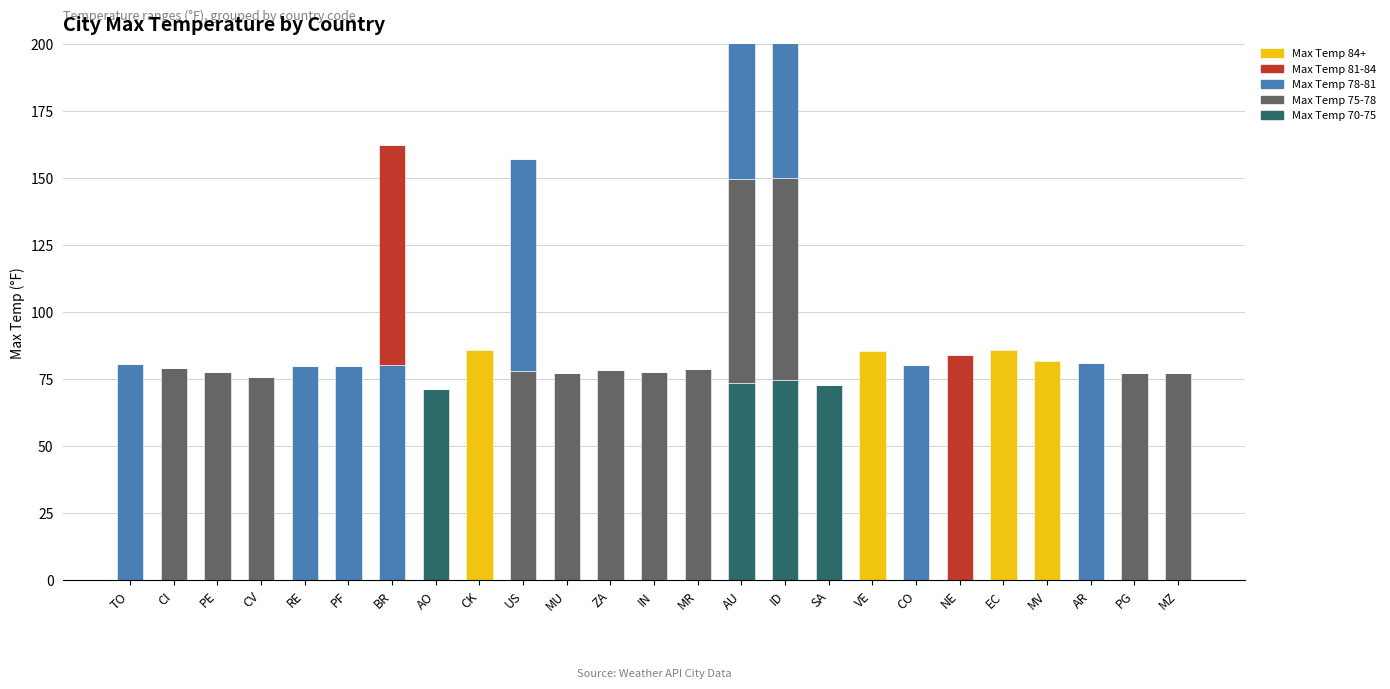

Which series has the largest range (max minus min)?

Max Temp 84+